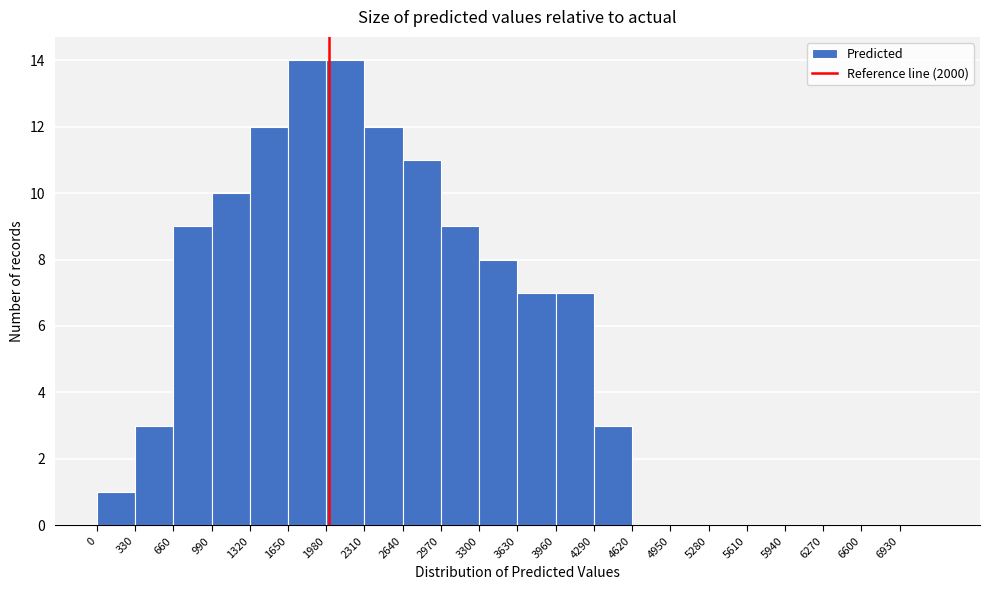

Reading left to right, list every bar in this chart as the range it spans on the x-axis followed by its height. Neither the bar edges nor the heights are printed on the chart, so give them approximately, as read against the axes.

0 to 330: 1
330 to 660: 3
660 to 990: 9
990 to 1320: 10
1320 to 1650: 12
1650 to 1980: 14
1980 to 2310: 14
2310 to 2640: 12
2640 to 2970: 11
2970 to 3300: 9
3300 to 3630: 8
3630 to 3960: 7
3960 to 4290: 7
4290 to 4620: 3
4620 to 4950: 0
4950 to 5280: 0
5280 to 5610: 0
5610 to 5940: 0
5940 to 6270: 0
6270 to 6600: 0
6600 to 6930: 0
6930 to 7260: 0